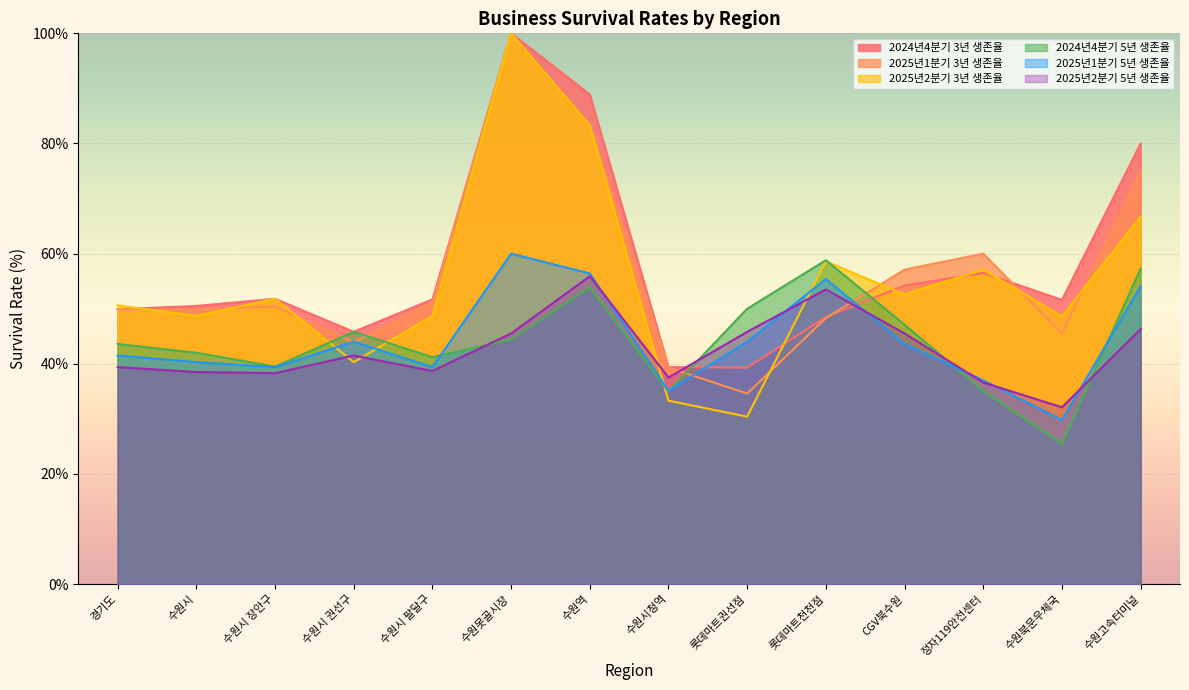

Reading right to left, extract all data points from this chart.

2024년4분기 3년 생존율: 수원고속터미널=80.0	수원북문우체국=51.6	정자119안전센터=56.5	CGV북수원=54.2	롯데마트천천점=48.5	롯데마트권선점=39.3	수원시청역=39.4	수원역=88.9	수원못골시장=100.0	수원시 팔달구=51.7	수원시 권선구=45.8	수원시 장안구=51.8	수원시=50.5	경기도=49.9
2025년1분기 3년 생존율: 수원고속터미널=75.0	수원북문우체국=45.5	정자119안전센터=60.0	CGV북수원=57.1	롯데마트천천점=48.3	롯데마트권선점=34.6	수원시청역=39.3	수원역=83.3	수원못골시장=100.0	수원시 팔달구=51.1	수원시 권선구=43.9	수원시 장안구=50.4	수원시=49.9	경기도=49.9
2025년2분기 3년 생존율: 수원고속터미널=66.7	수원북문우체국=48.6	정자119안전센터=57.1	CGV북수원=52.6	롯데마트천천점=58.6	롯데마트권선점=30.4	수원시청역=33.3	수원역=83.3	수원못골시장=100.0	수원시 팔달구=48.7	수원시 권선구=40.3	수원시 장안구=51.8	수원시=48.7	경기도=50.6
2024년4분기 5년 생존율: 수원고속터미널=57.3	수원북문우체국=25.5	정자119안전센터=35.1	CGV북수원=47.1	롯데마트천천점=58.8	롯데마트권선점=50.0	수원시청역=35.0	수원역=53.9	수원못골시장=44.4	수원시 팔달구=41.2	수원시 권선구=45.8	수원시 장안구=39.5	수원시=42.0	경기도=43.6
2025년1분기 5년 생존율: 수원고속터미널=54.1	수원북문우체국=29.8	정자119안전센터=37.0	CGV북수원=43.6	롯데마트천천점=55.4	롯데마트권선점=44.0	수원시청역=35.1	수원역=56.4	수원못골시장=60.0	수원시 팔달구=39.4	수원시 권선구=44.0	수원시 장안구=39.4	수원시=40.3	경기도=41.5
2025년2분기 5년 생존율: 수원고속터미널=46.3	수원북문우체국=32.1	정자119안전센터=36.6	CGV북수원=45.5	롯데마트천천점=53.5	롯데마트권선점=45.8	수원시청역=37.5	수원역=55.9	수원못골시장=45.5	수원시 팔달구=38.7	수원시 권선구=41.5	수원시 장안구=38.3	수원시=38.5	경기도=39.4